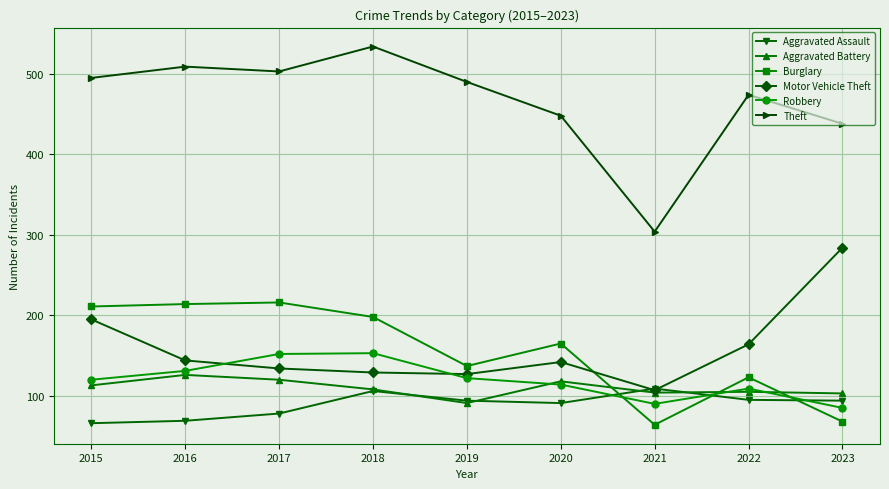

How many interior local valleys does the Motor Vehicle Theft series have?

2